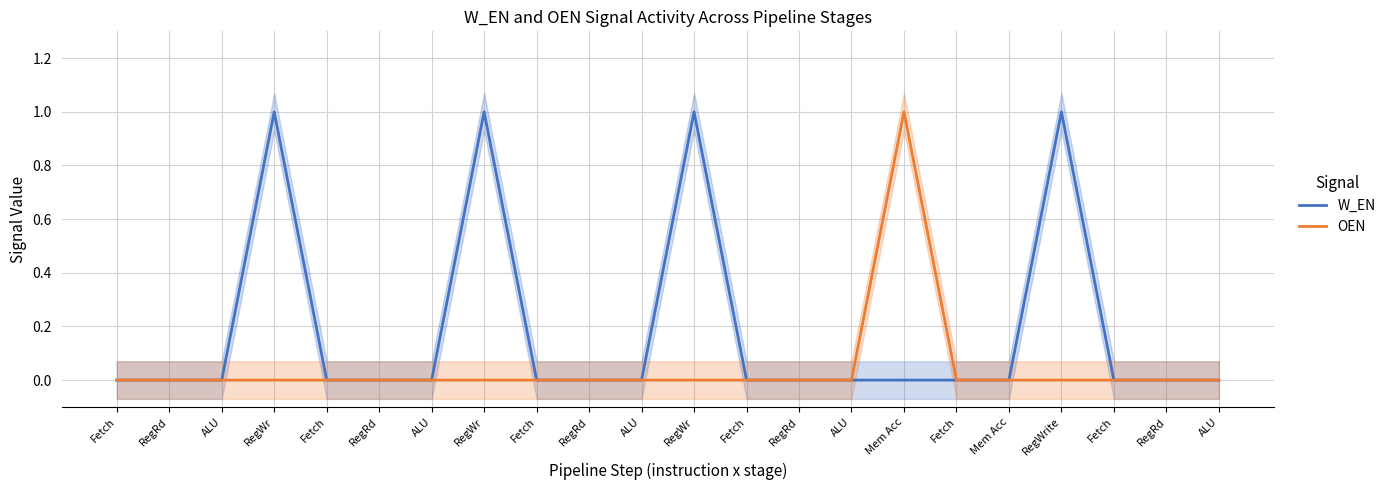

True or false: OEN and W_EN cross at least once.

False